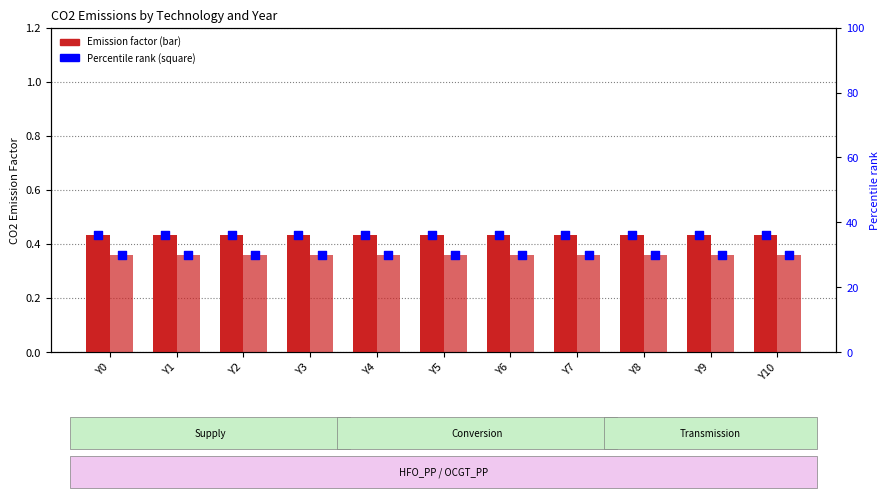

At how many categories does at least one series exceed 32?

11